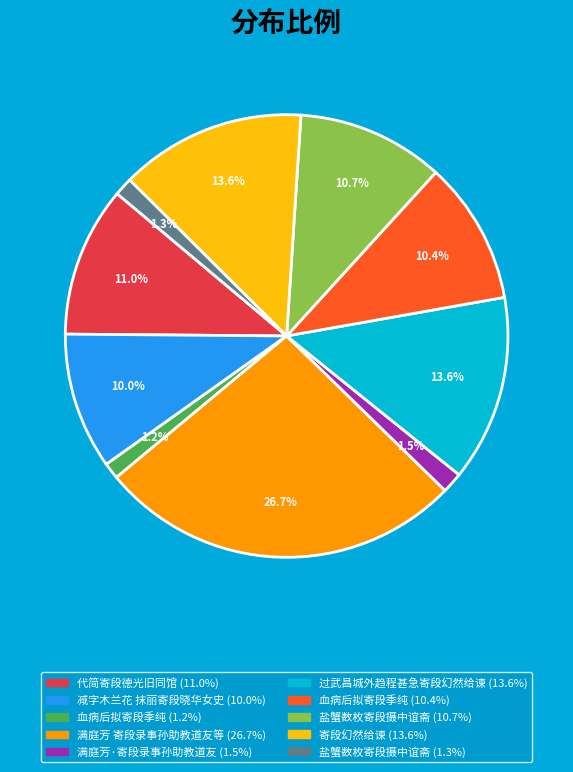

Is there any slice that represents more than half of the pie?

No